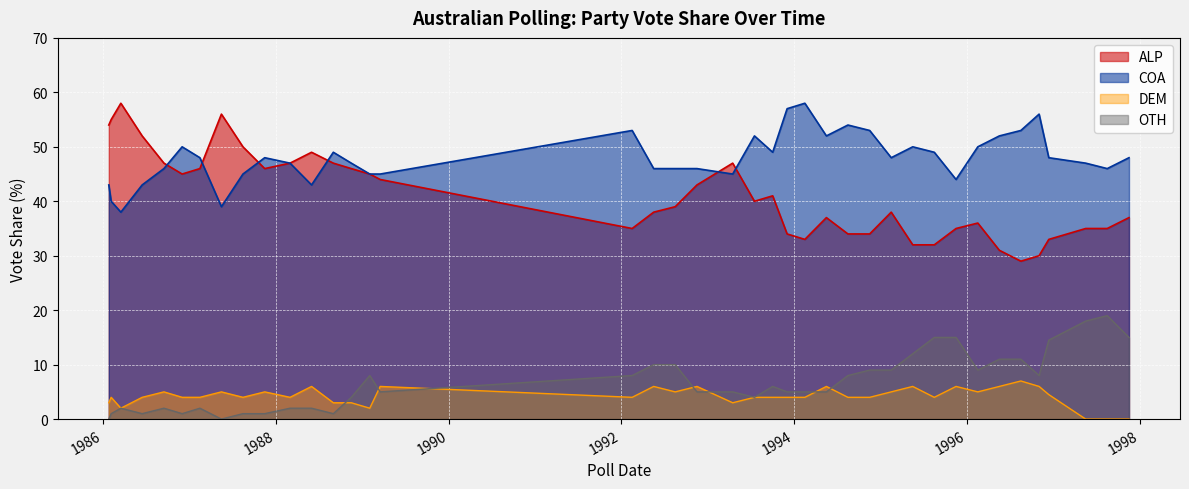

What position from the left is 1986-06-15?

4